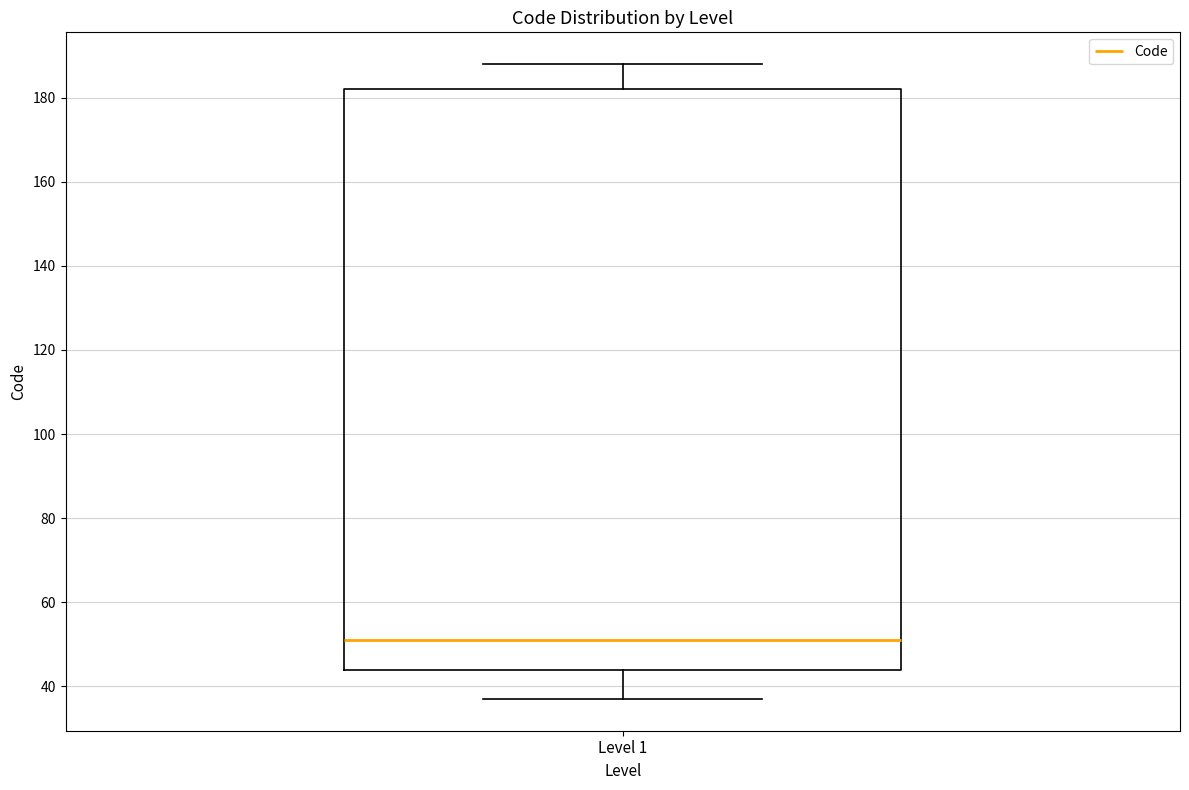

Transcribe this box plot: give where the median line is, the range the box spans, and where the two whiskers end, as read against the y-axis. The values are not printed on the chart, so give them approximately, as read against the axis.

median 52, box 44 to 182, whiskers 38 to 188